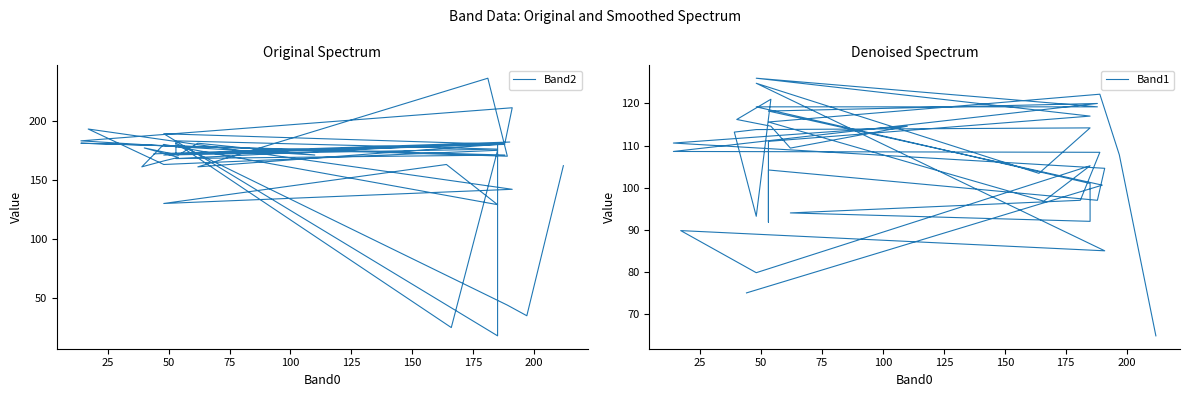

List the series in order of their peak value, lowest first.

Band1, Band2